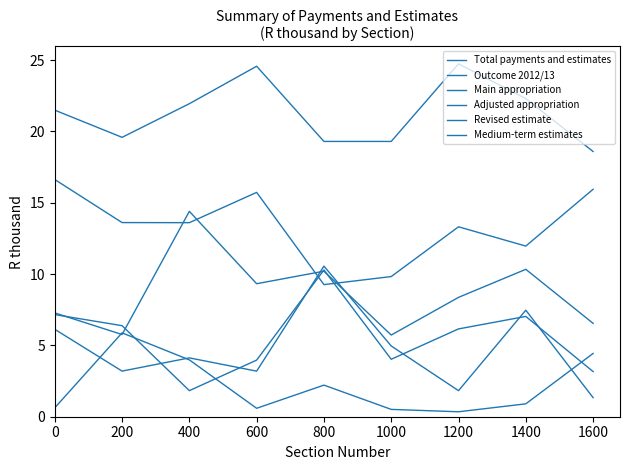

How many lines are shown in the chart?

6